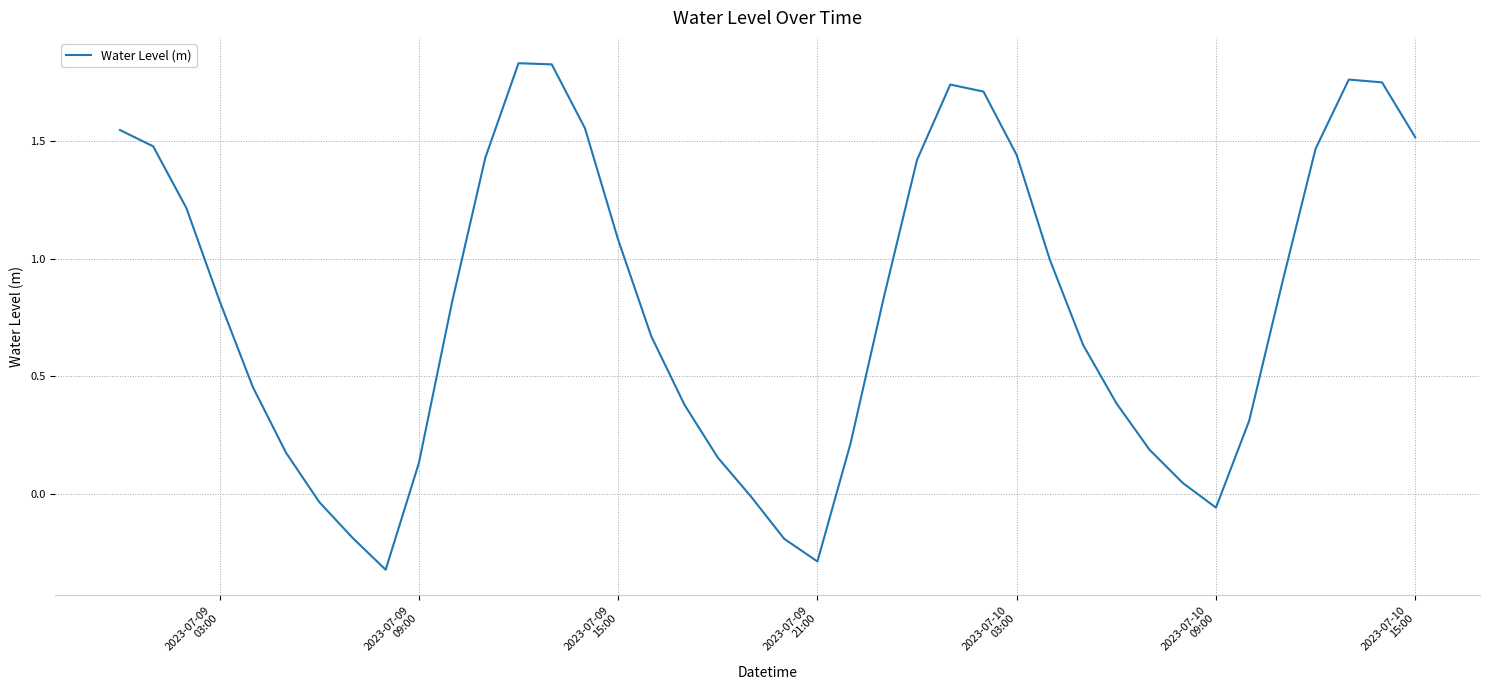

What is the difference between the maximum and minimum values?

2.2